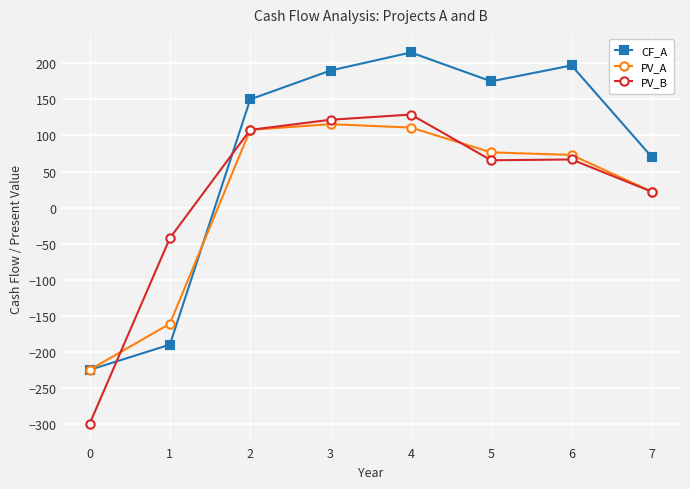

Which series changed the most between 2 and 4?

CF_A